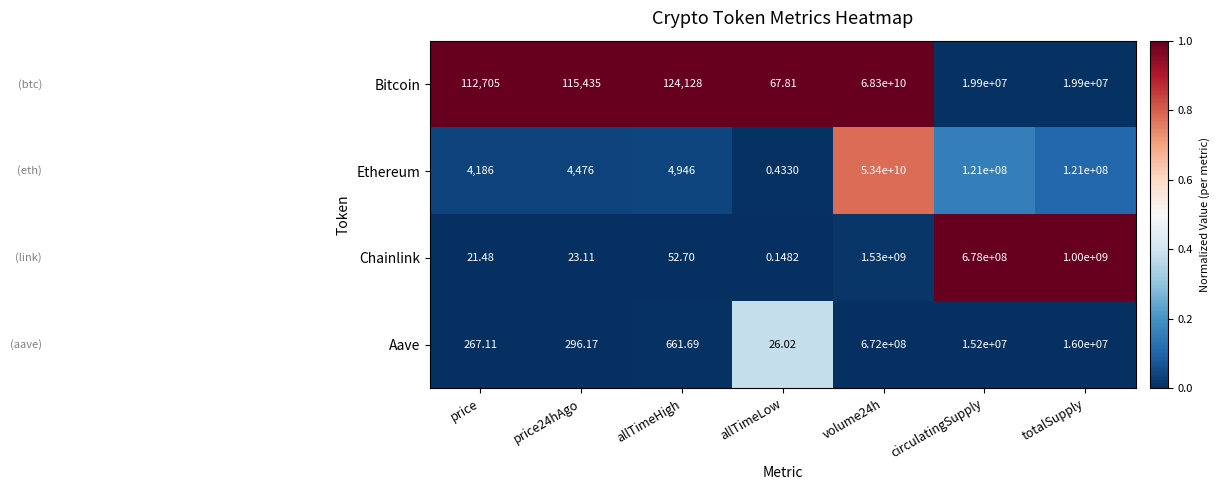

At which category does the chart reach its peak across all series?

volume24h